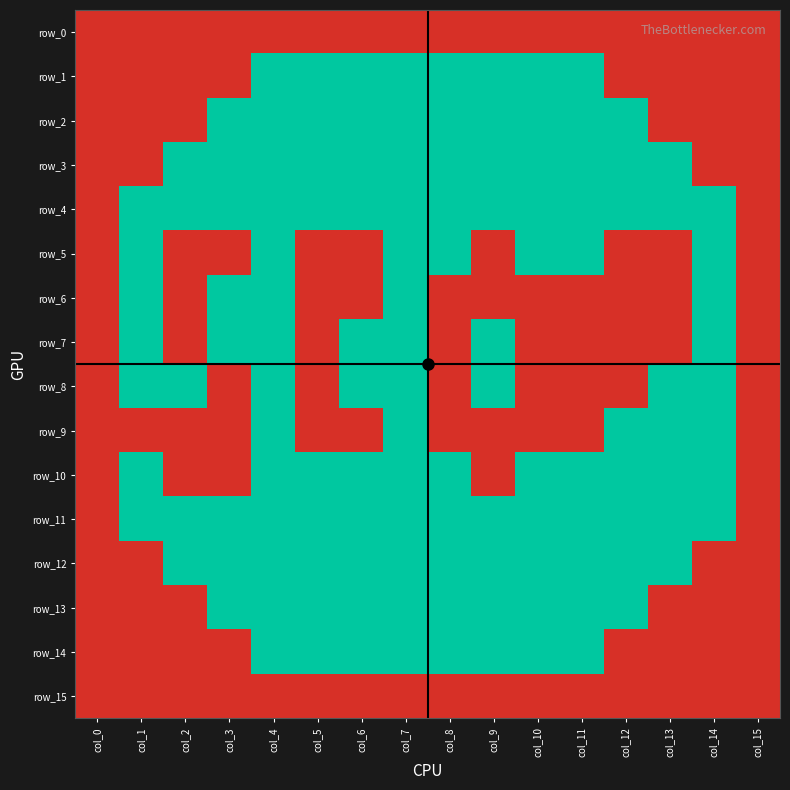

Which series has the largest total across all categories?

row_0